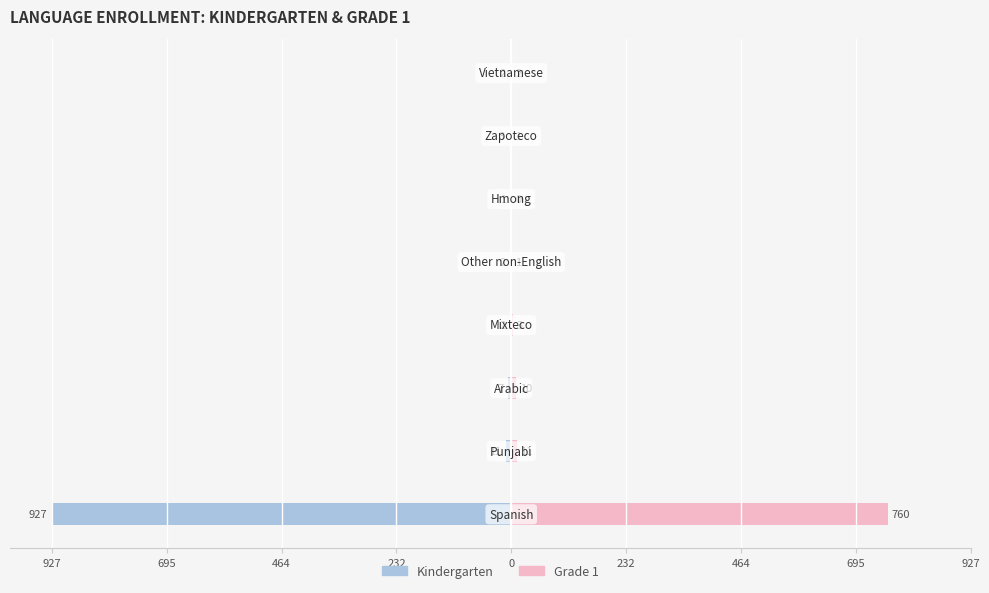

At 695, list the series in order from largest to smallest.

Grade 1, Kindergarten